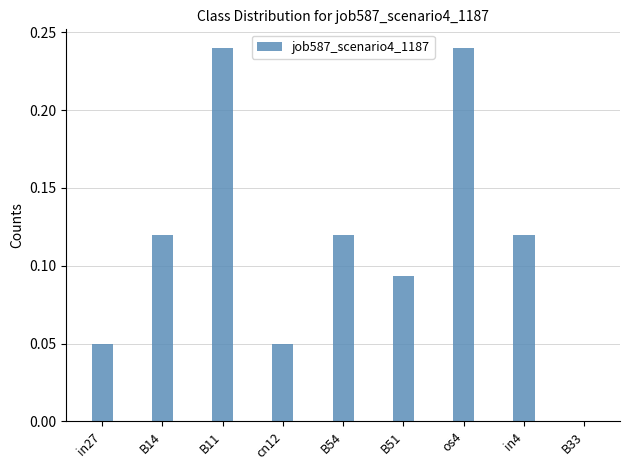

Are the bars horizontal?

No